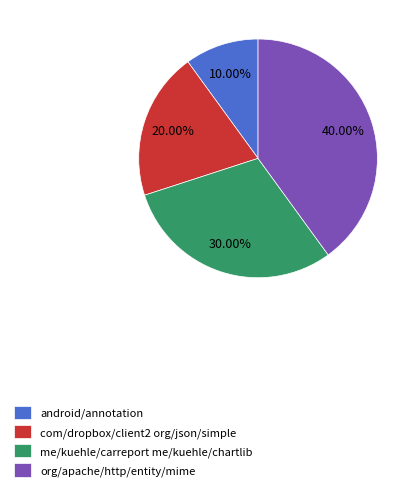

How many slices are in this pie chart?

4